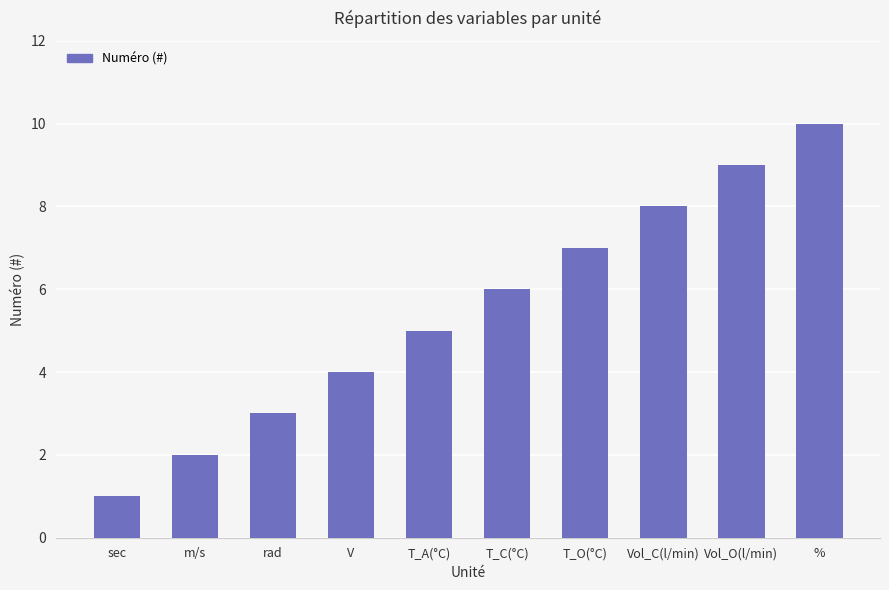

What is the label of the 10th bar from the right?

sec